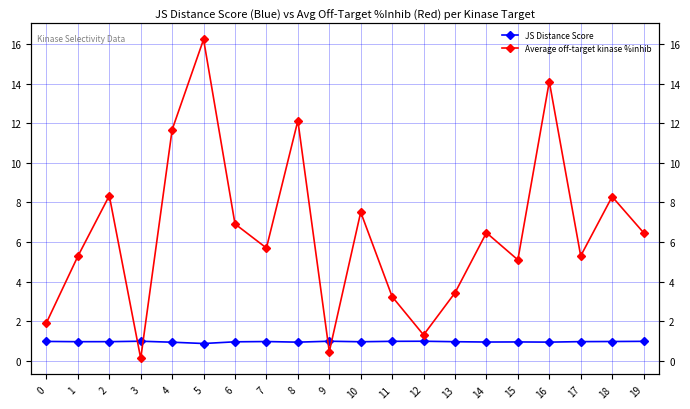

How many data points does each series have?

20